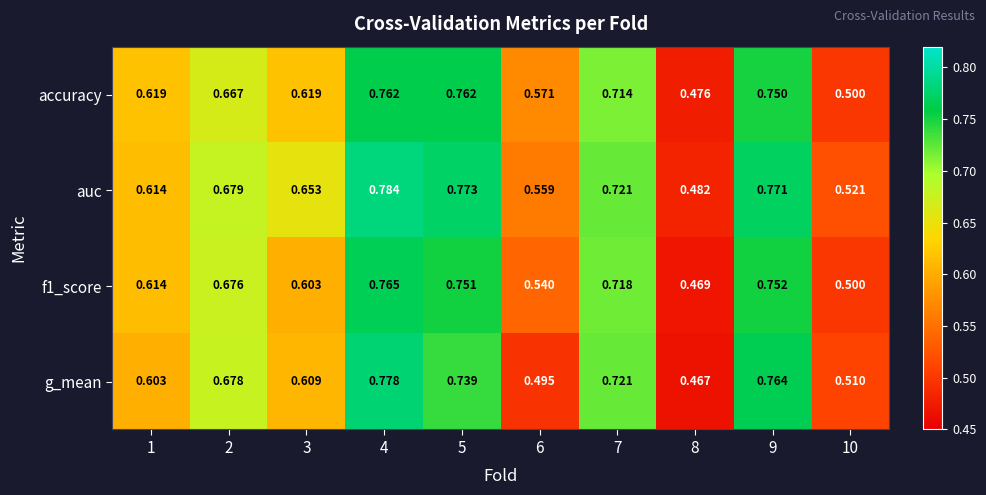

Which series has the widest spread of values?

g_mean